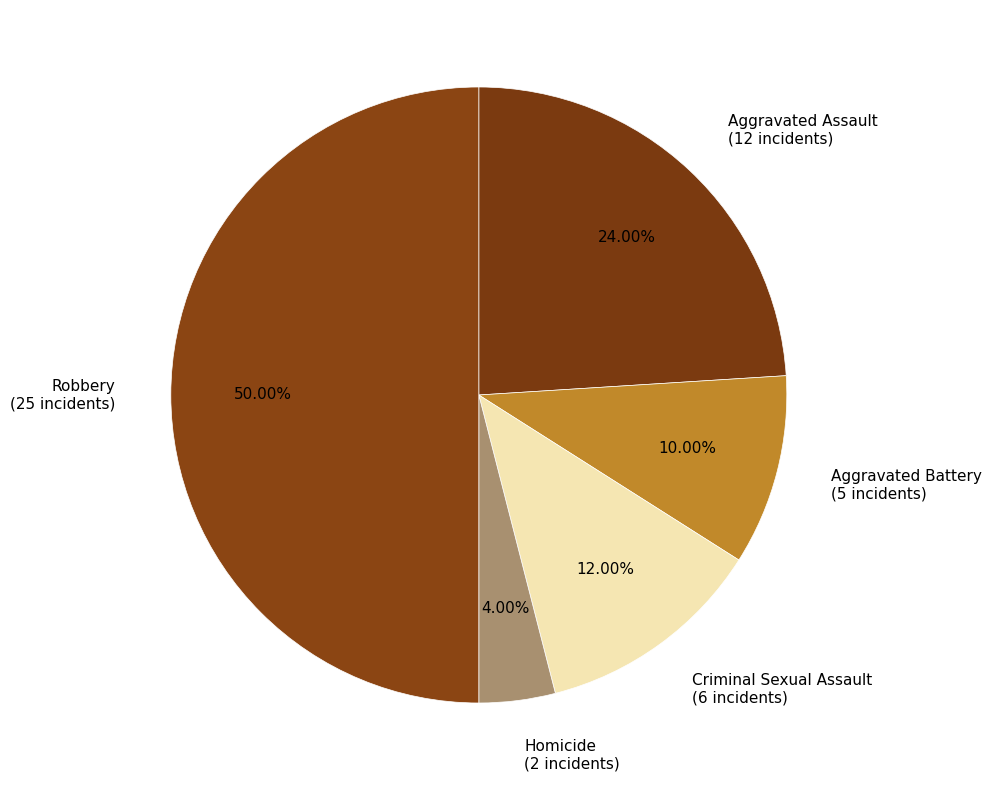

What is the largest slice in the pie chart?

Robbery